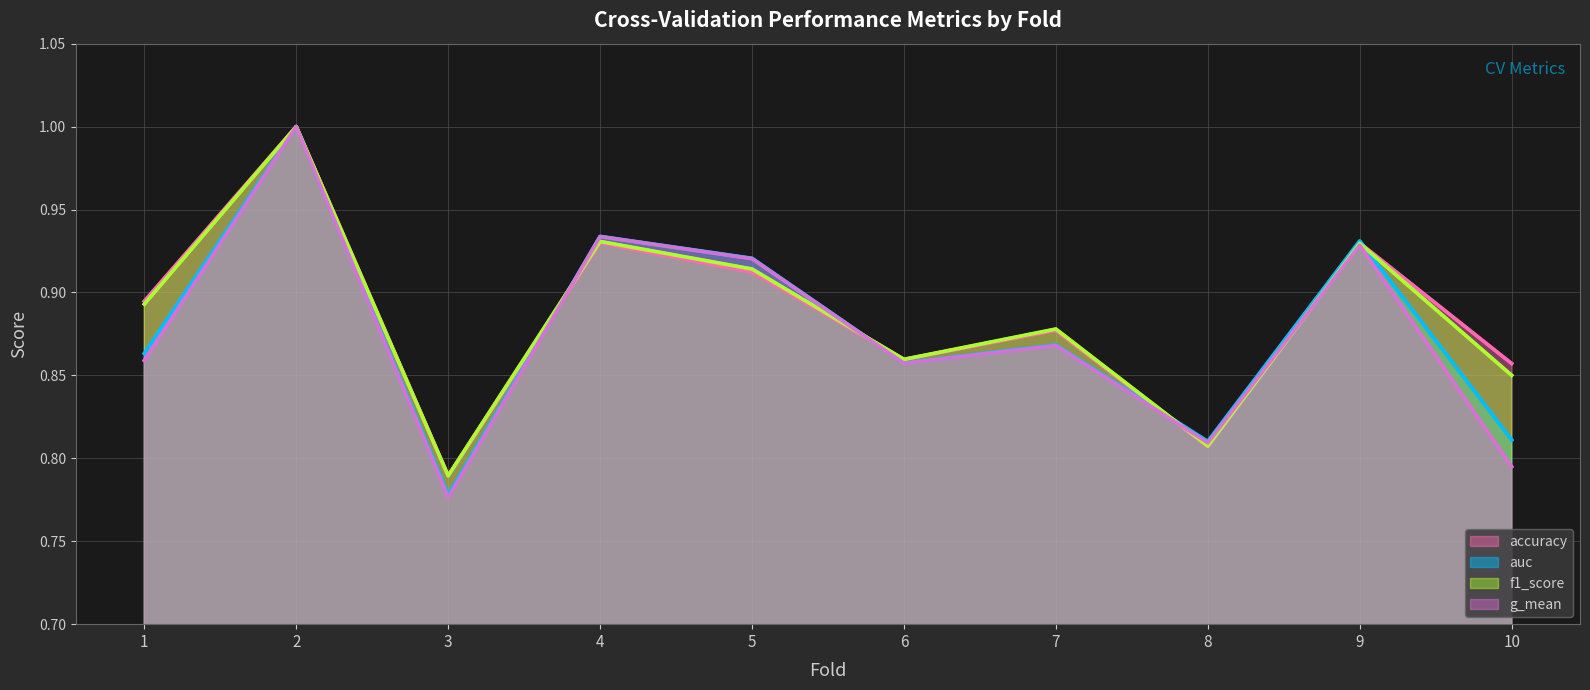

How many times do f1_score (line) and auc (line) cross each other?

4